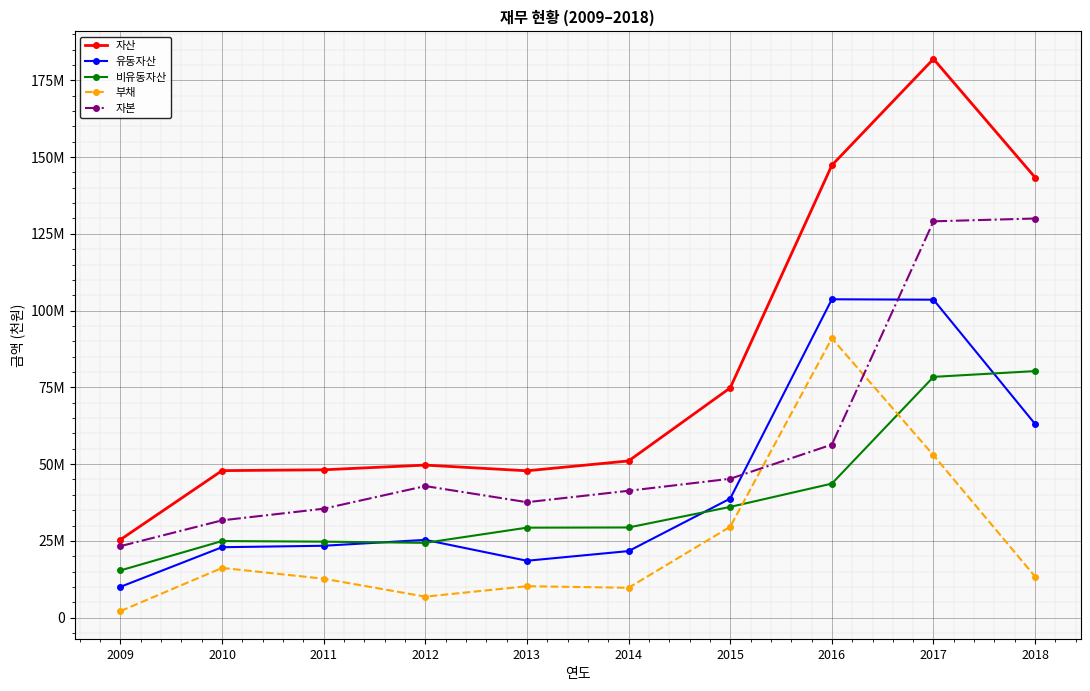

At which label is 자본 closest to 76624669?

2016